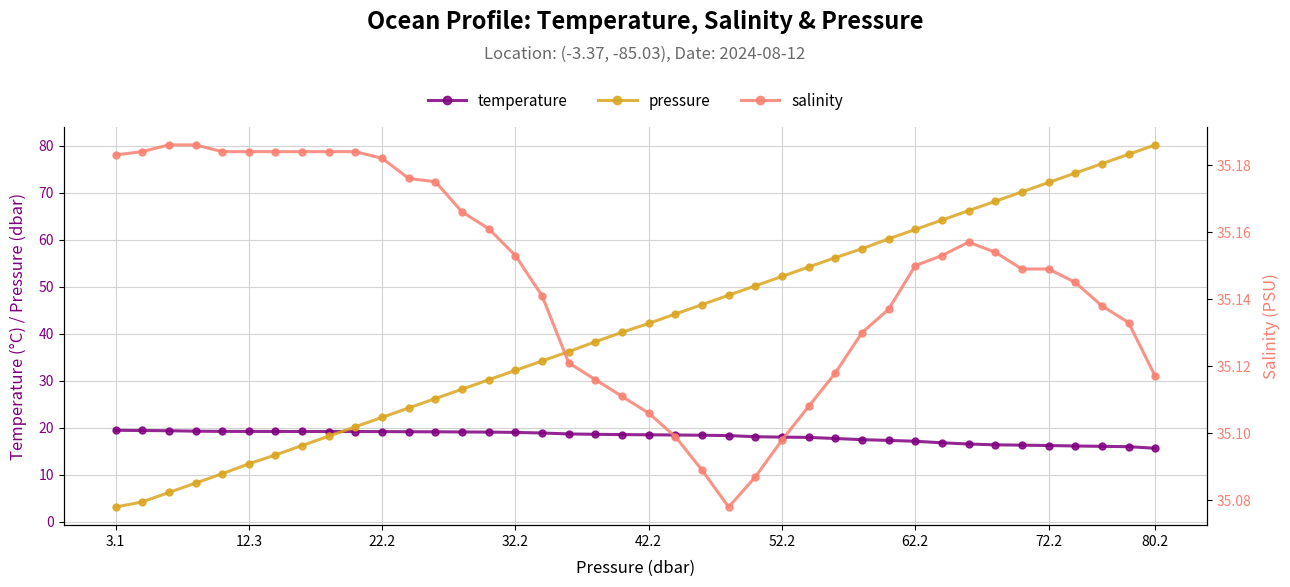

Is this an area chart (filled region under the line)?

No